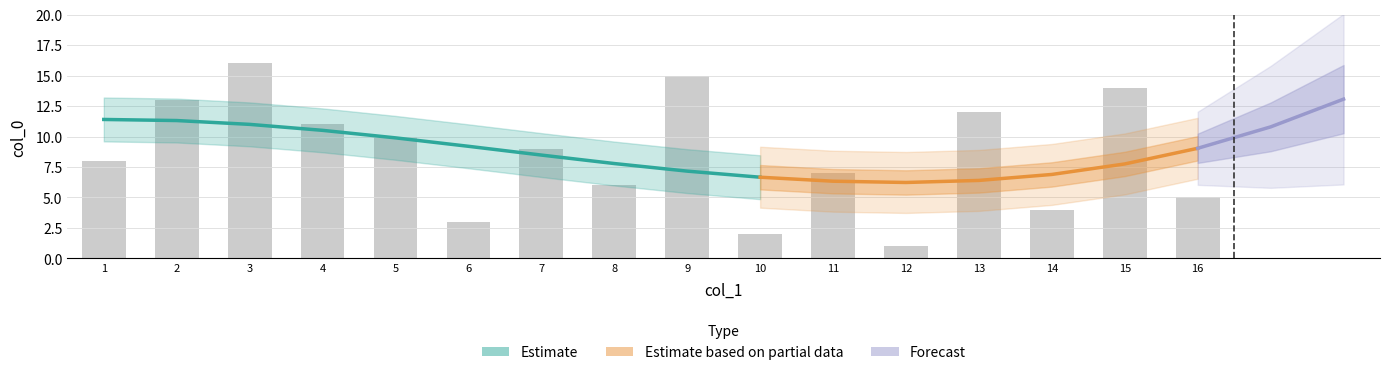

Reading left to right, transcribe all the data shown in this chart.

8	13	16	11	10	3	9	6	15	2	7	1	12	4	14	5